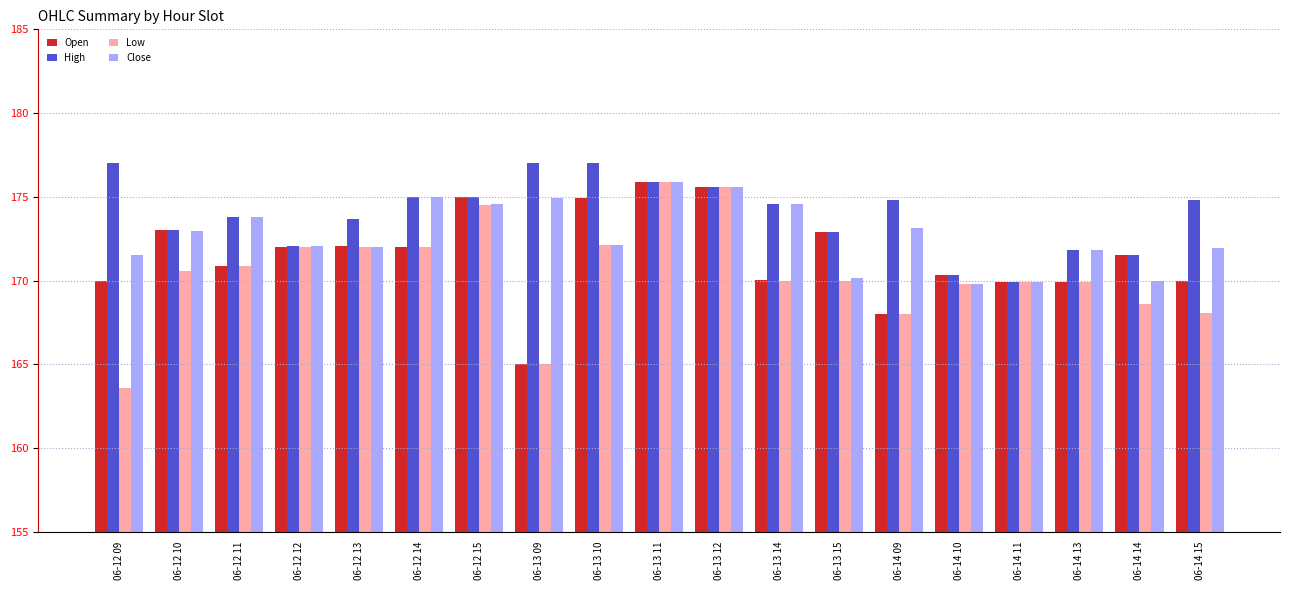

Which series has the largest range (max minus min)?

Low